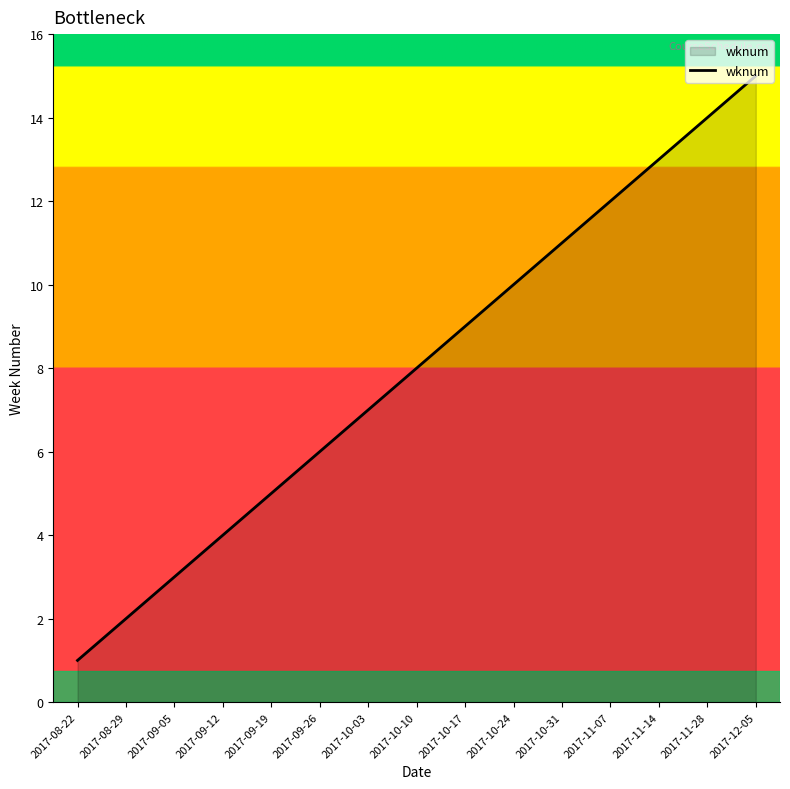

Reading left to right, list all the values displayed in this chart.

2017-08-22=1	2017-08-29=2	2017-09-05=3	2017-09-12=4	2017-09-19=5	2017-09-26=6	2017-10-03=7	2017-10-10=8	2017-10-17=9	2017-10-24=10	2017-10-31=11	2017-11-07=12	2017-11-14=13	2017-11-28=14	2017-12-05=15